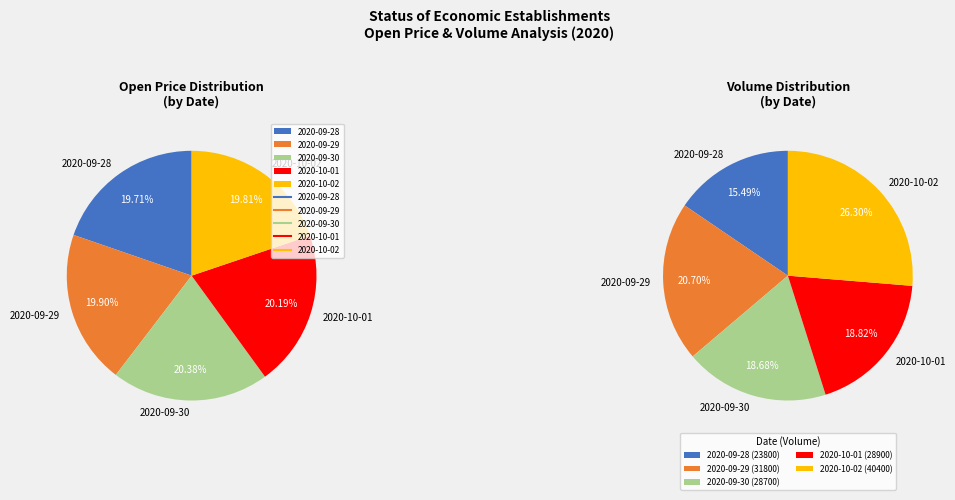

Does any single category account for the majority?

No